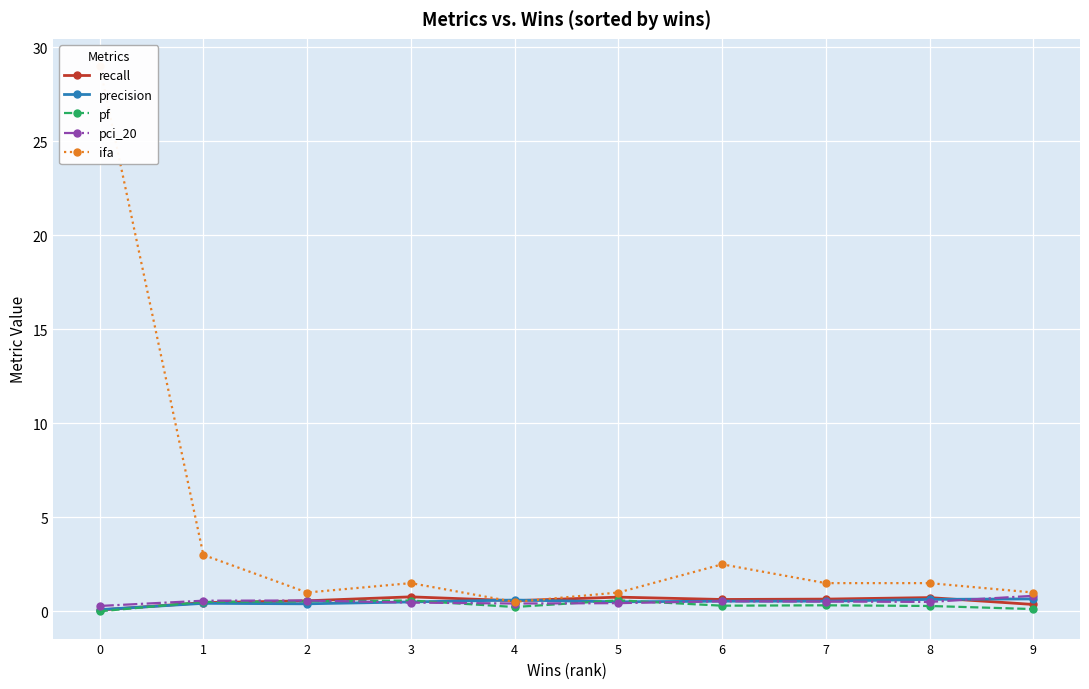

How many categories are shown in the chart?

10